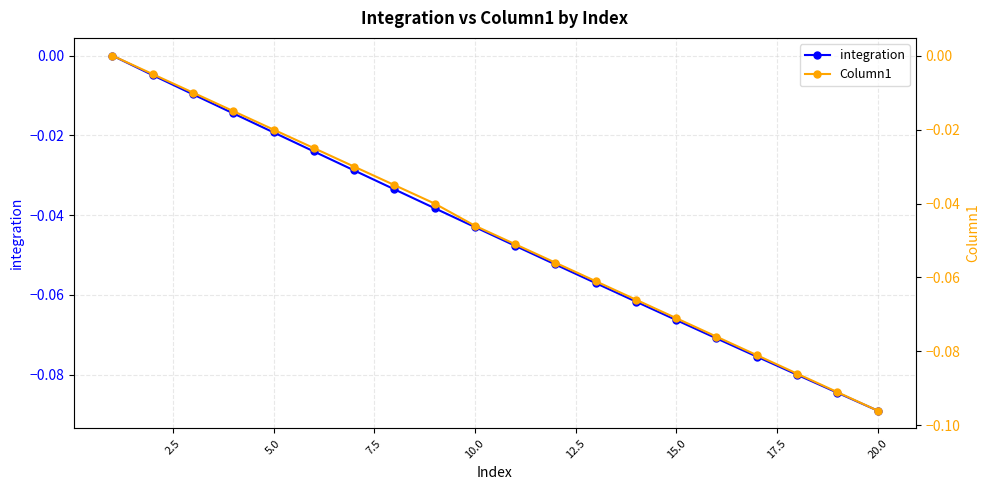

Which series has the largest total across all categories?

integration